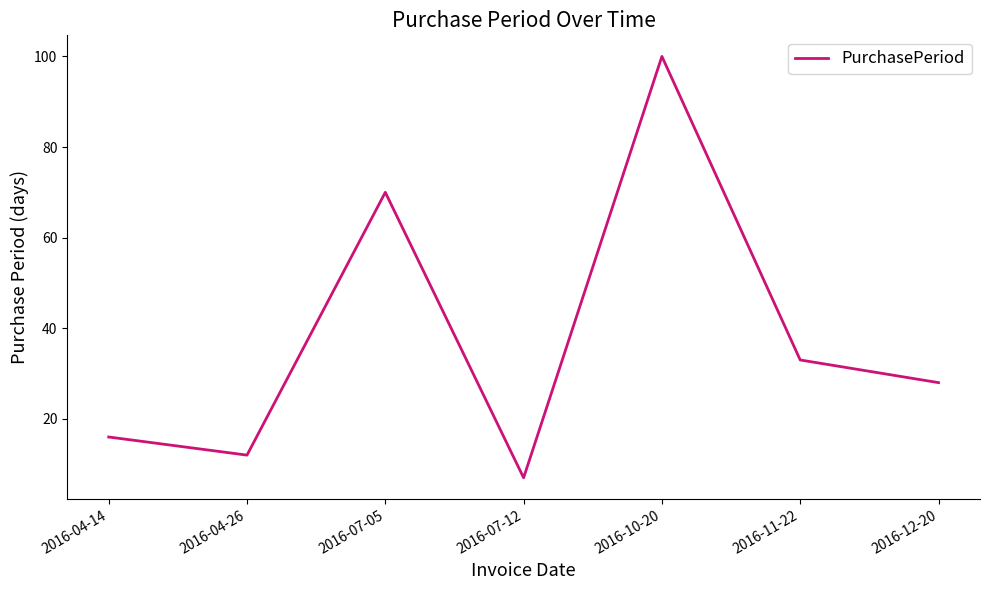

Rank the categories by value from lowest to highest.

2016-07-12, 2016-04-26, 2016-04-14, 2016-12-20, 2016-11-22, 2016-07-05, 2016-10-20